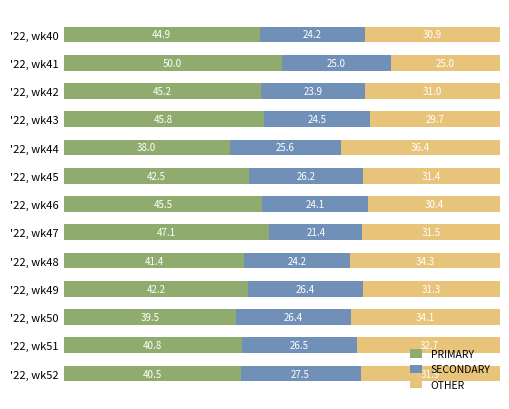

Which category has the highest value in the PRIMARY series?

'22, wk41